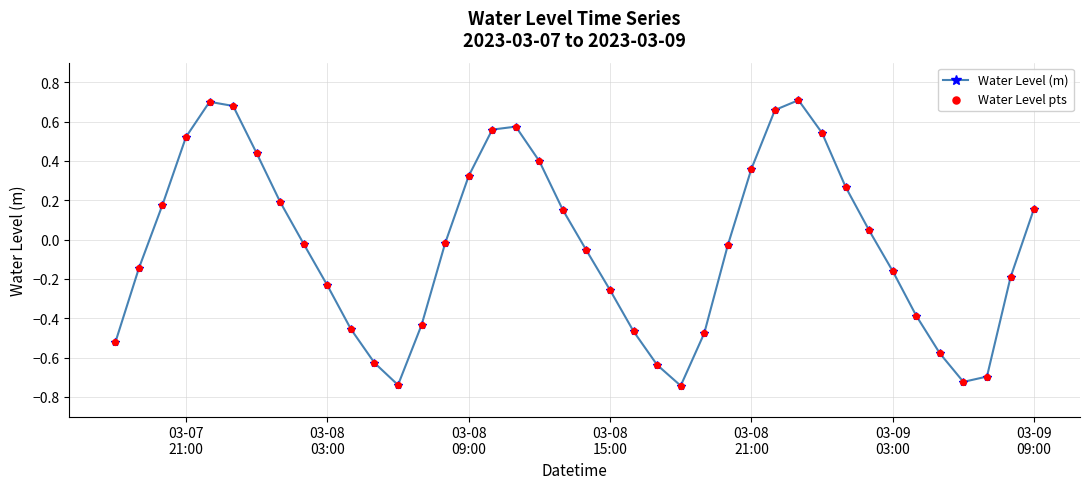

What is the difference between the maximum and minimum values?

1.5